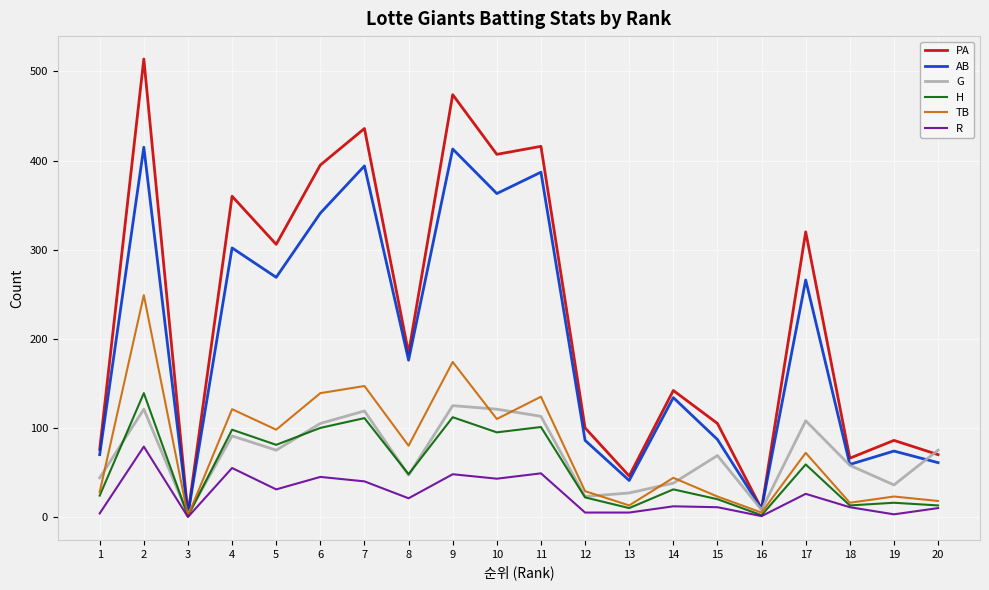

True or false: H has a value of 14 at 14.

False